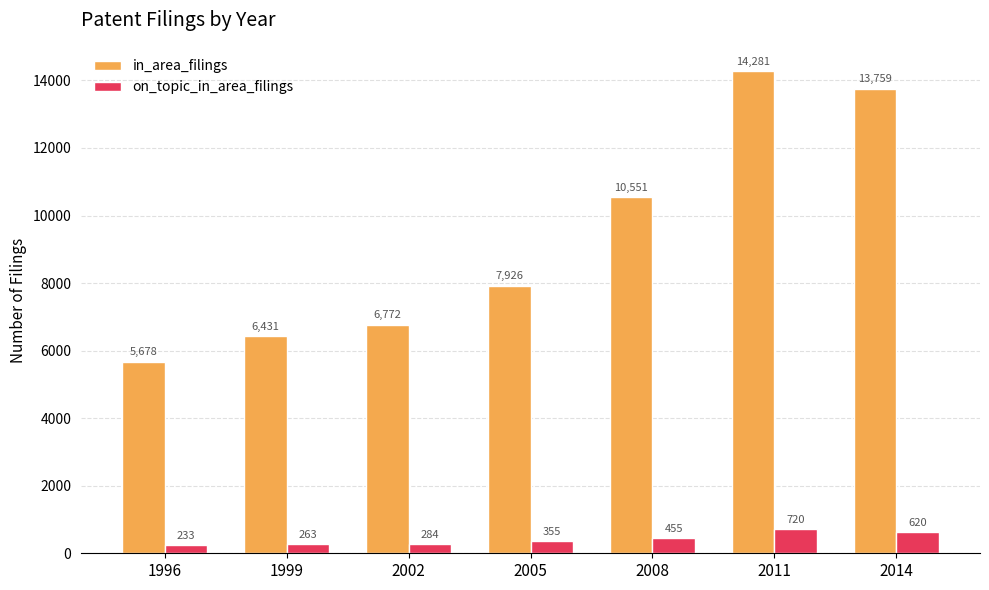

What is the difference between the highest and lowest values at 2008?

10096